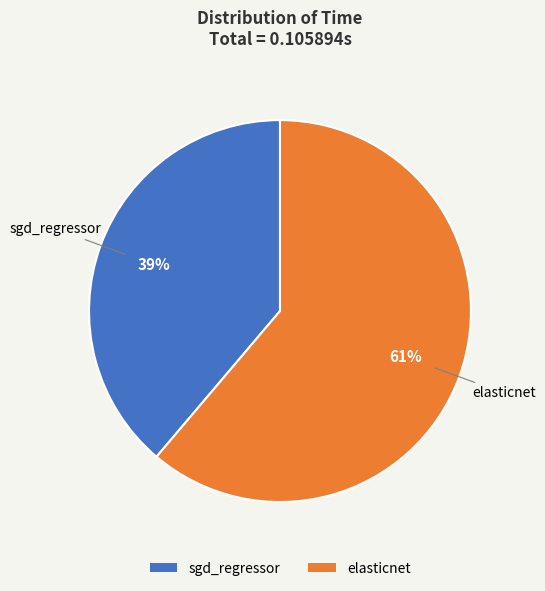

To the nearest percent, what portion does sgd_regressor represent?

39%